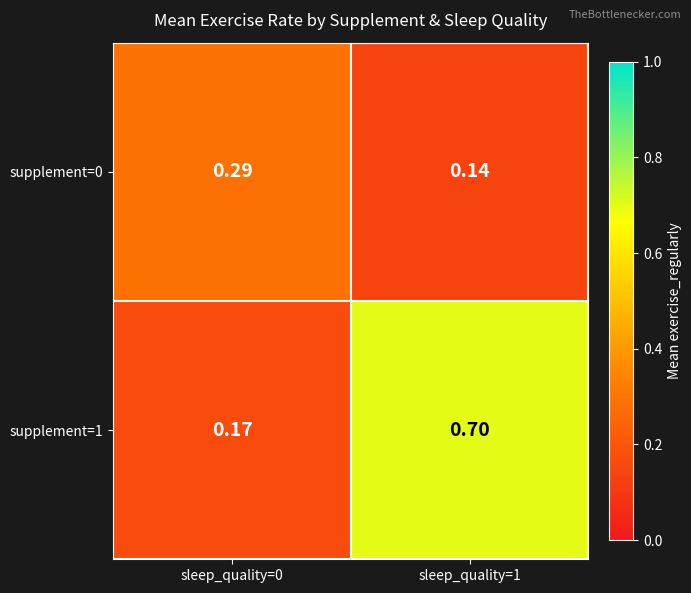

Is the value of supplement=0 at sleep_quality=1 greater than the value of supplement=1 at sleep_quality=0?

No